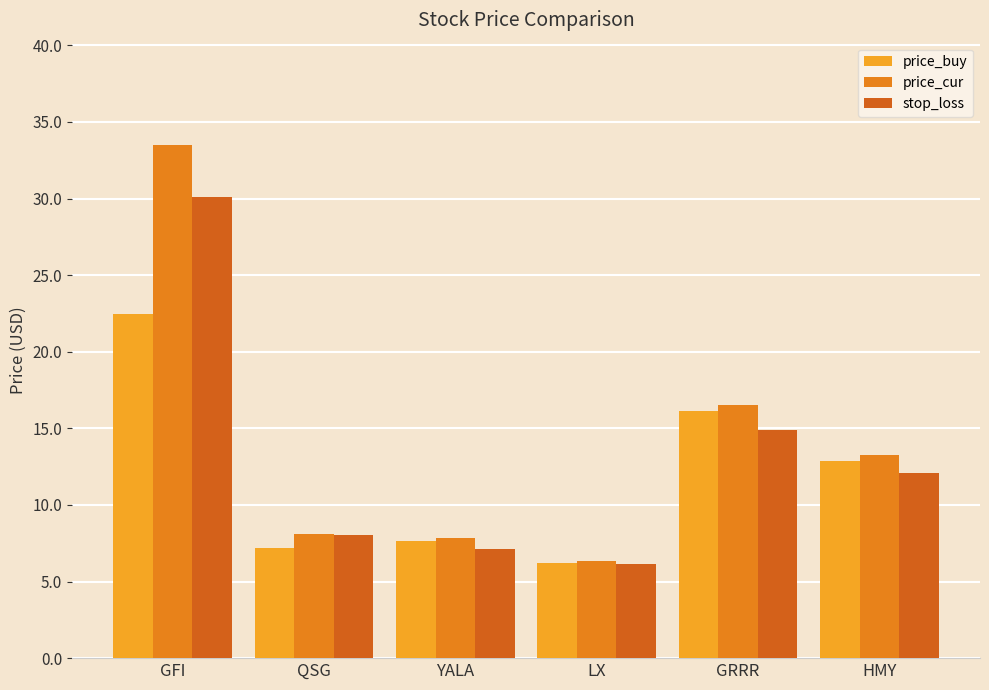

Rank the series by their average value, from highest to lowest.

price_cur, stop_loss, price_buy